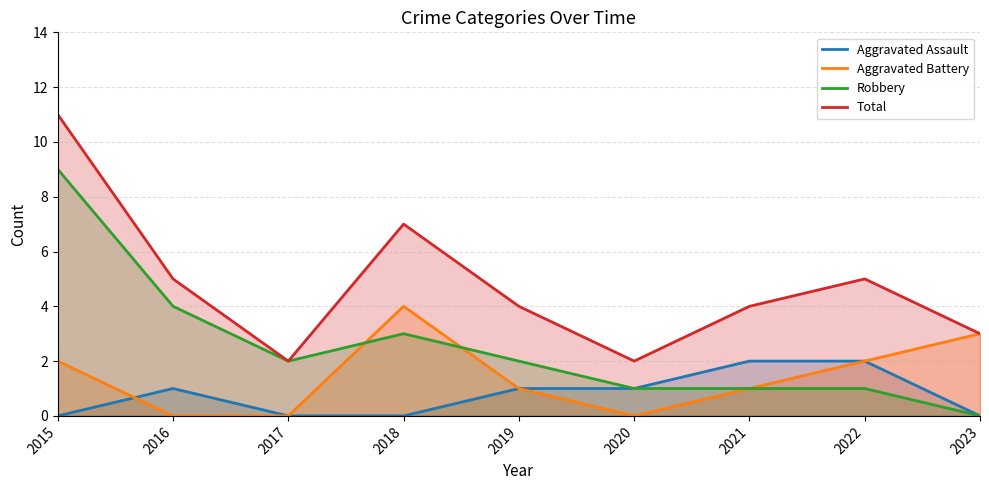

At which category does the chart reach its minimum across all series?

2015